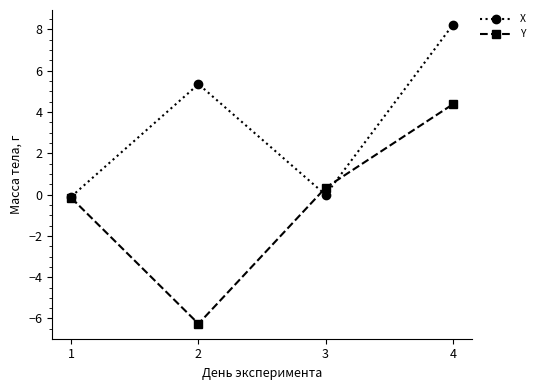

Where is X nearest to the value 4?

2